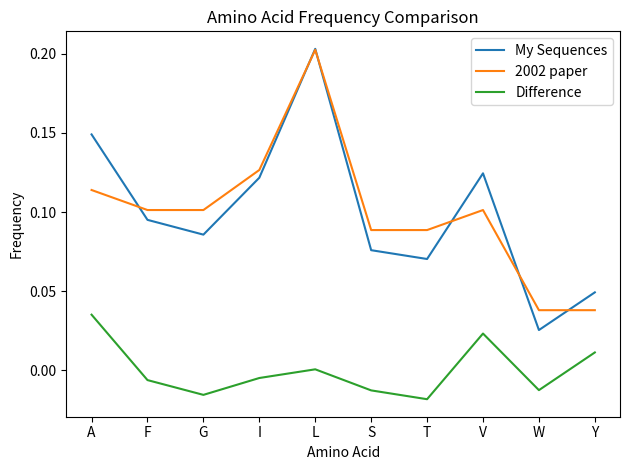

Where is My Sequences nearest to the value 0?

W